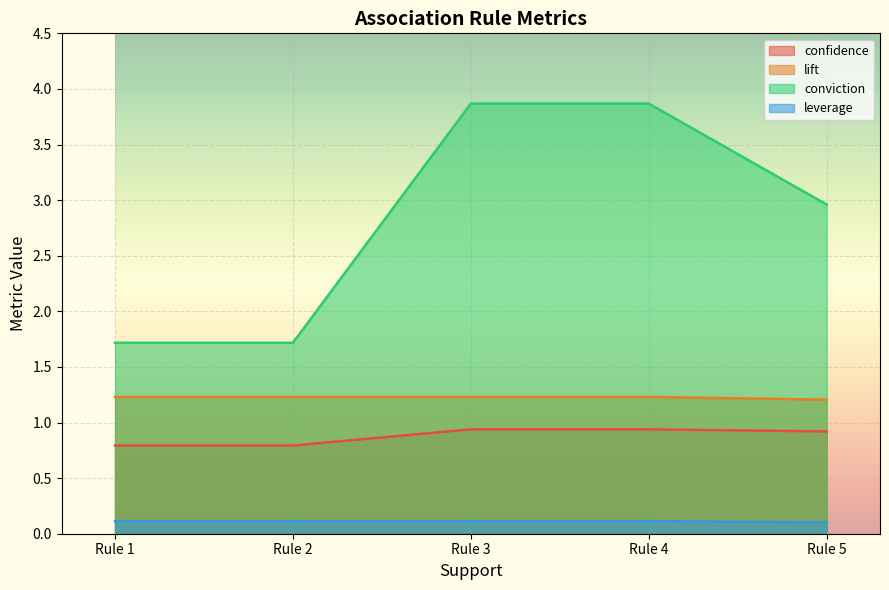

What is the value of the leverage point at the 4th from the left?

0.1